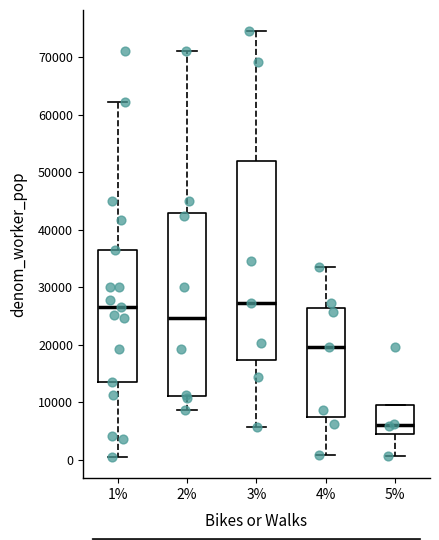

Reading left to right, transcribe this box plot: for each box, give where its median line is, the range the box spans, and where its two whiskers end, as read against the y-axis. The values are not printed on the chart, so give them approximately, as read against the axis.

1%: median 26000, box 13000 to 36000, whiskers 0 to 62000
2%: median 25000, box 11000 to 43000, whiskers 9000 to 71000
3%: median 27000, box 17000 to 52000, whiskers 6000 to 75000
4%: median 20000, box 7000 to 26000, whiskers 1000 to 33000
5%: median 6000, box 5000 to 10000, whiskers 1000 to 10000